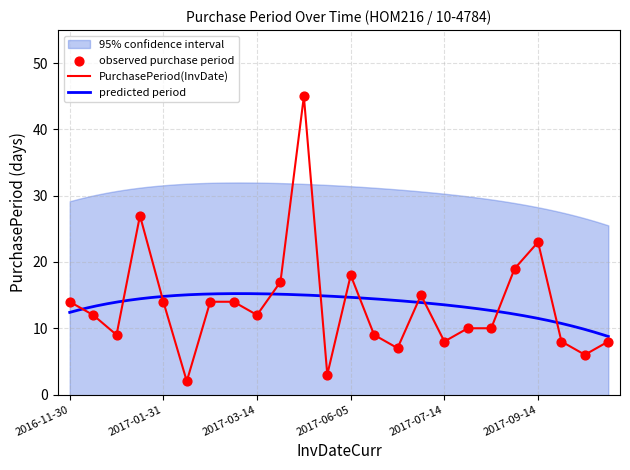

Which has a higher value, 2017-09-22 or 2017-03-02?

2017-03-02